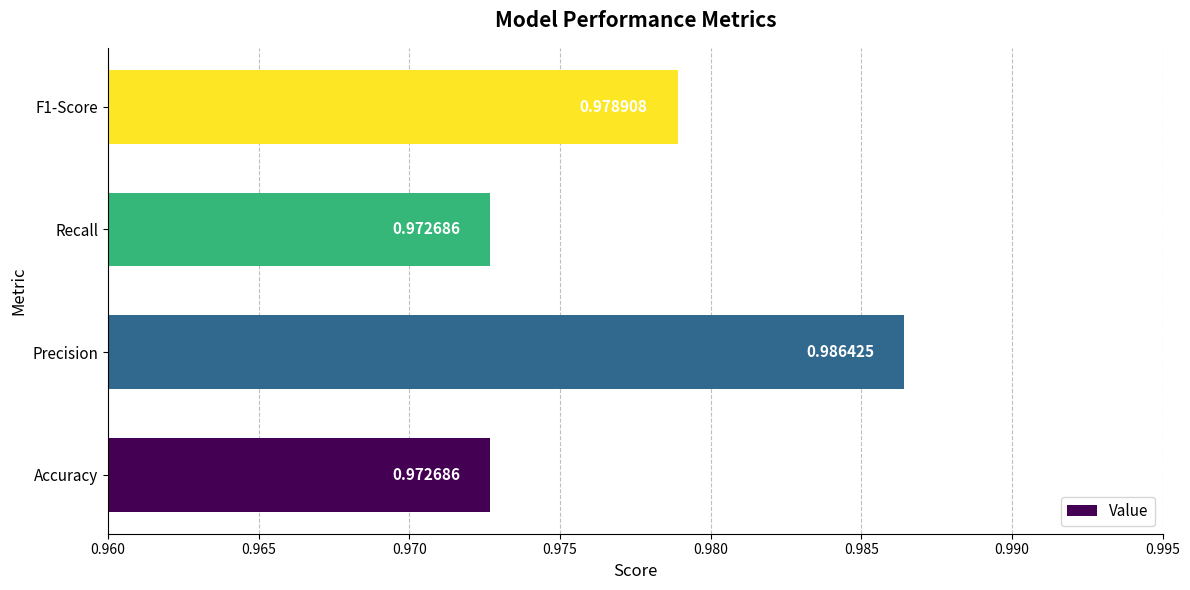

At which category does the chart reach its peak across all series?

Precision